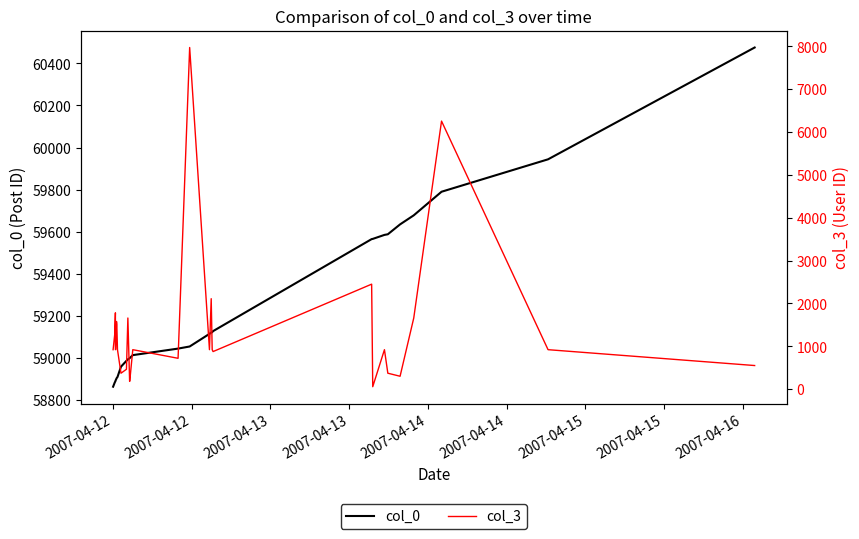

The col_0 series shows 77852 at 2007-04-15. True or false?

False